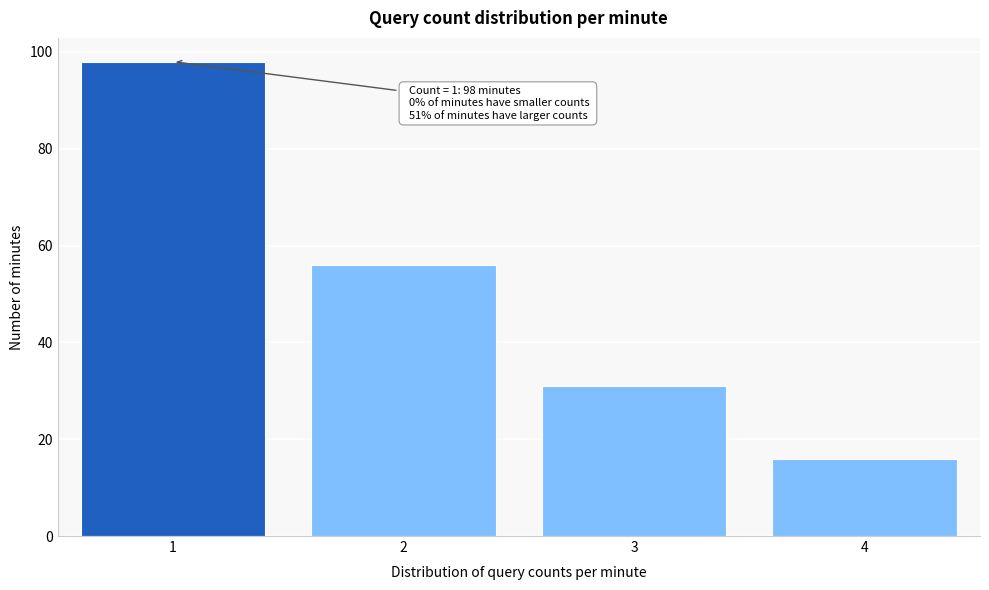

Reading left to right, list all the values displayed in this chart.

98	56	31	16